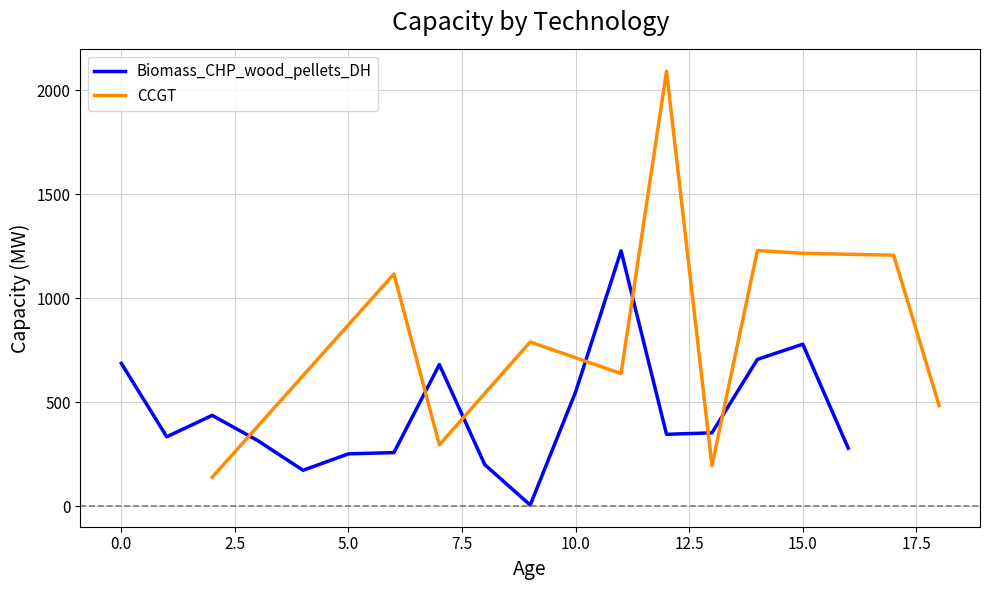

The value of CCGT at 11 is -1305.6. True or false?

False